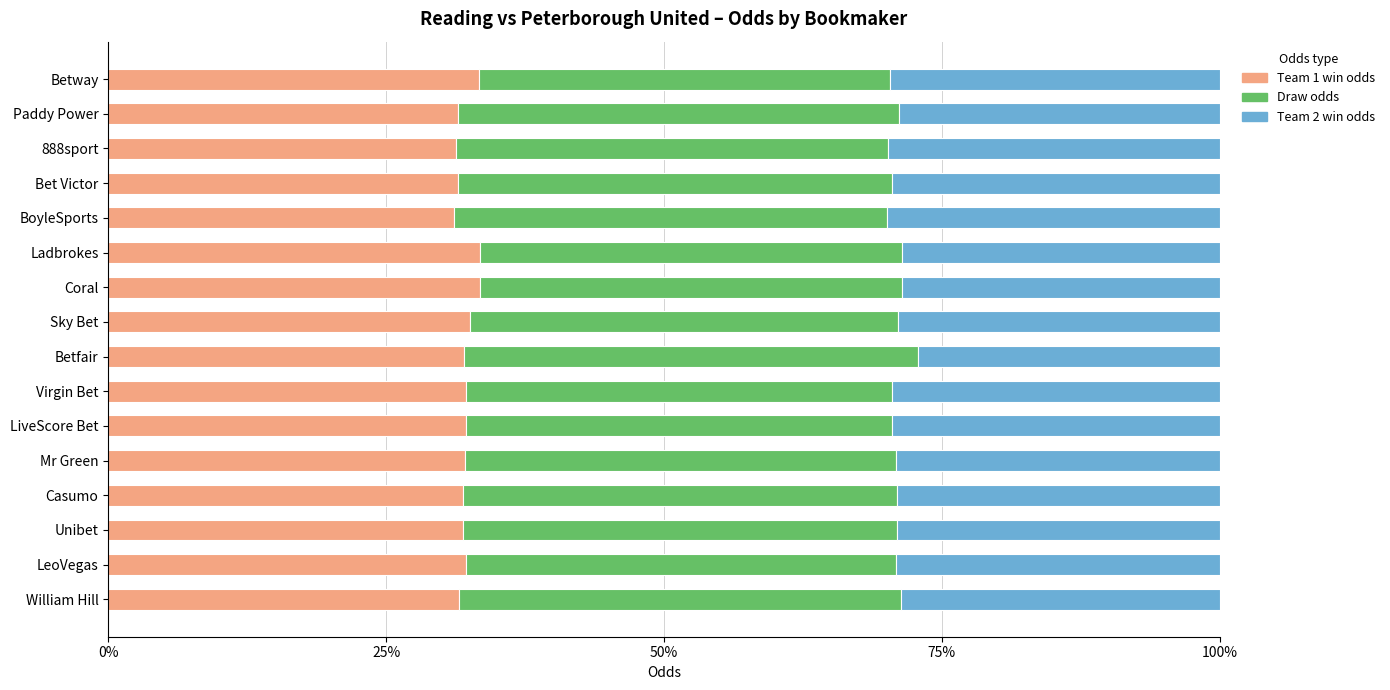

True or false: Team 1 win odds has a value of 33.5 at Ladbrokes.

True